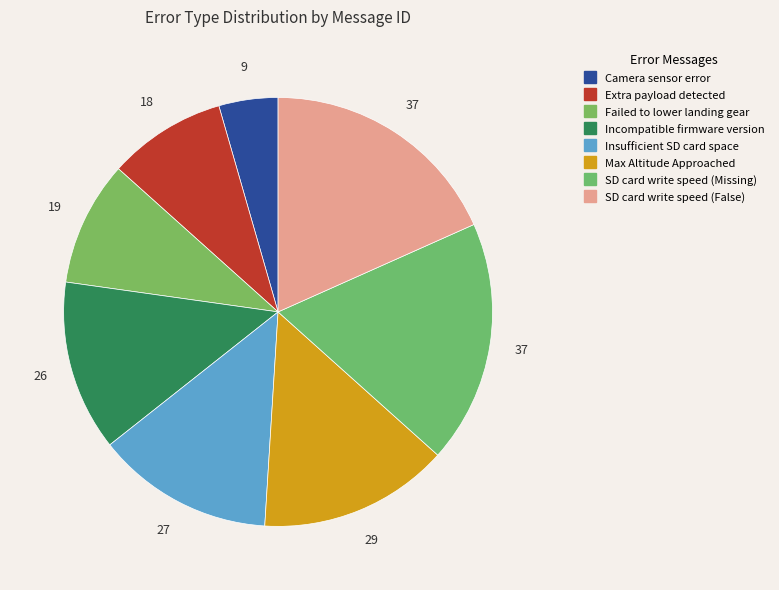

To the nearest percent, what percentage of the pie is Incompatible firmware version?

13%